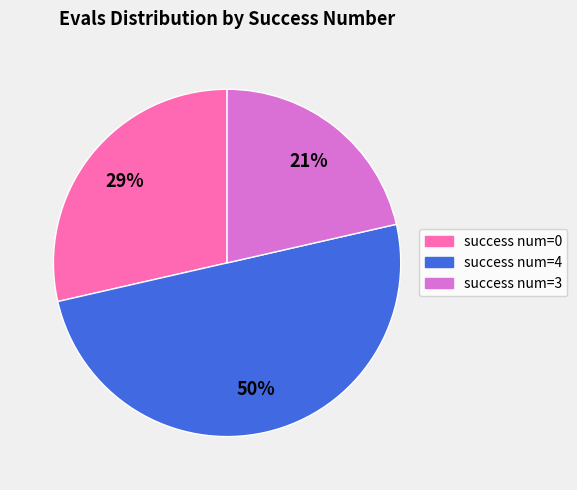

What is the smallest slice in the pie chart?

success num=3